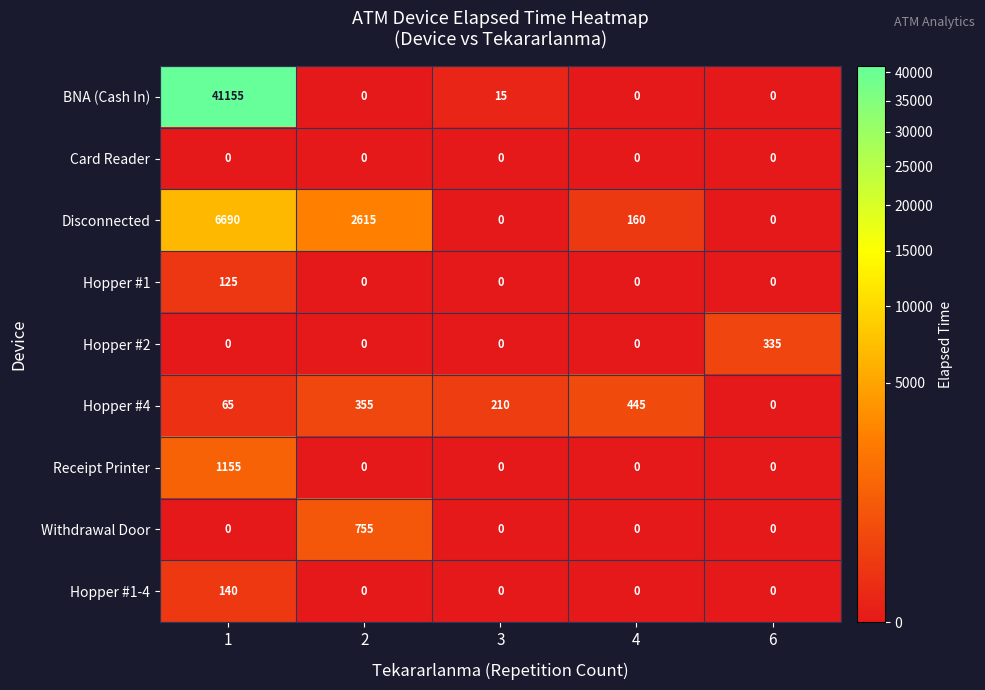

Read the Hopper #4 value at 1, to the nearest 50.

50